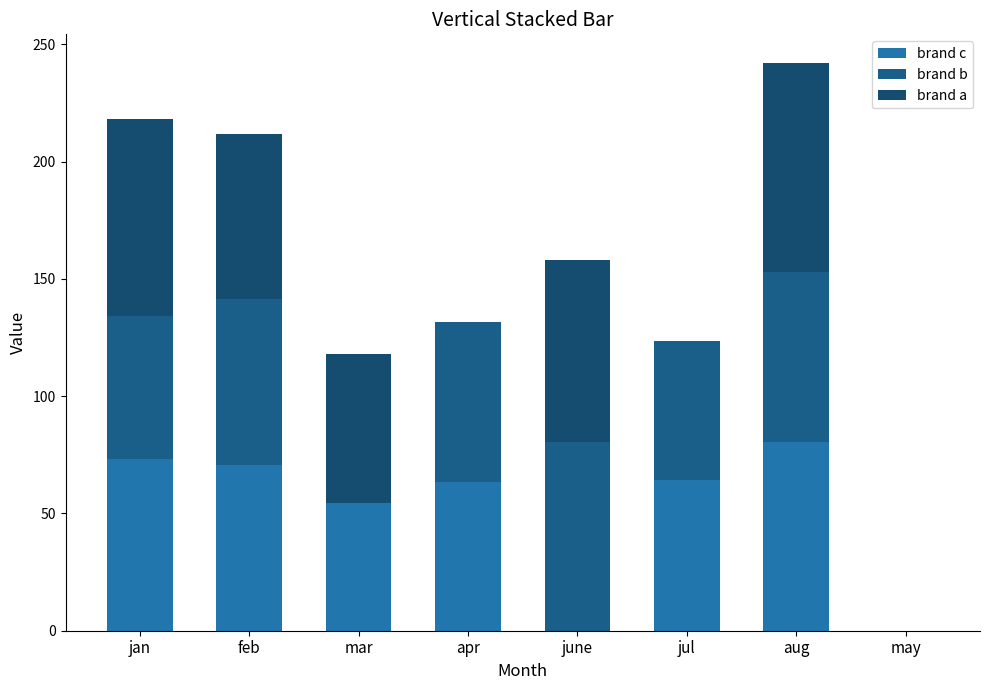

What is the total value across all series at apr?

131.5